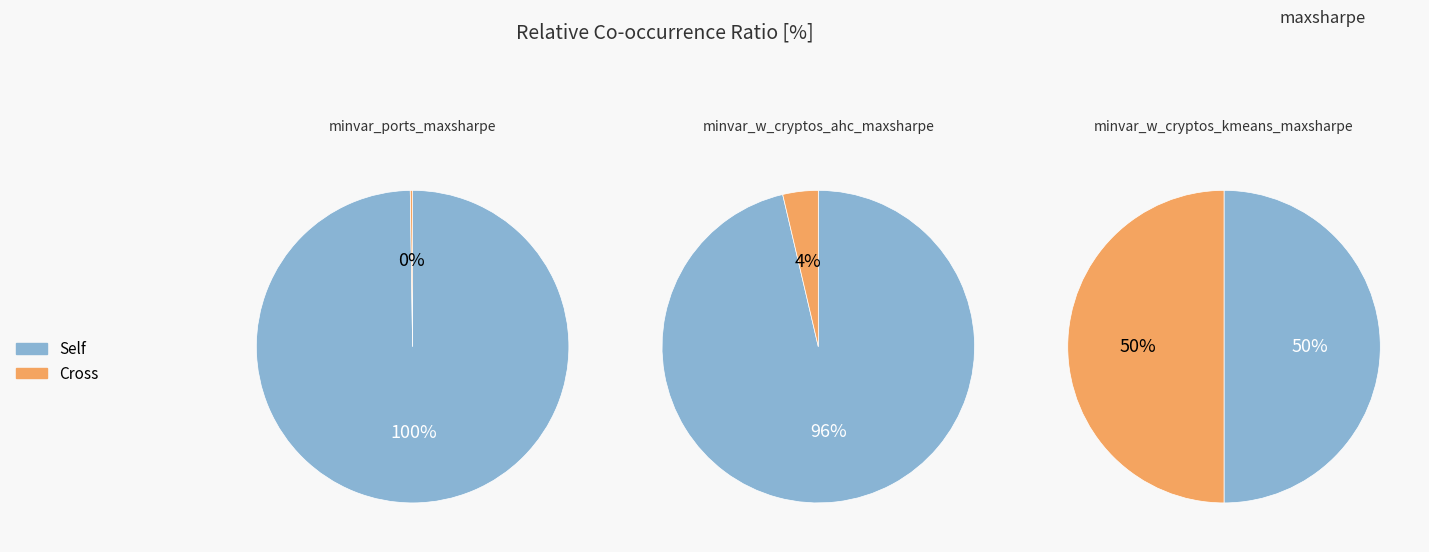

Is it true that minvar_w_cryptos_kshape_maxsharpe is 1% of the pie?

False